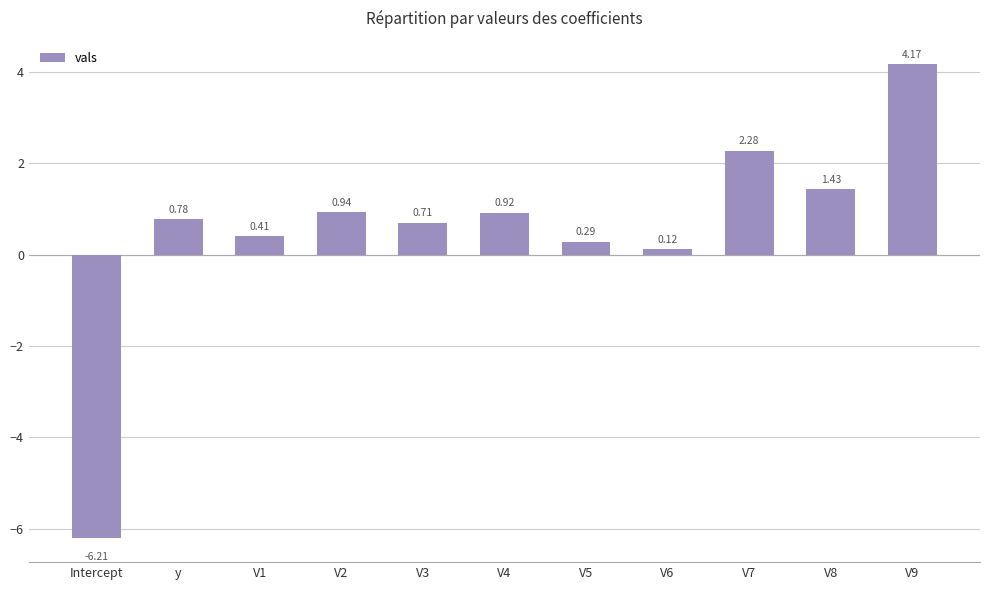

Rank the categories by value from lowest to highest.

Intercept, V6, V5, V1, V3, y, V4, V2, V8, V7, V9